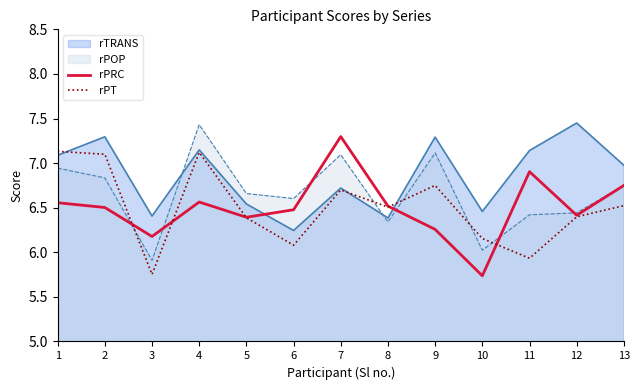

The value of rPT at 7 is 6.7. True or false?

True